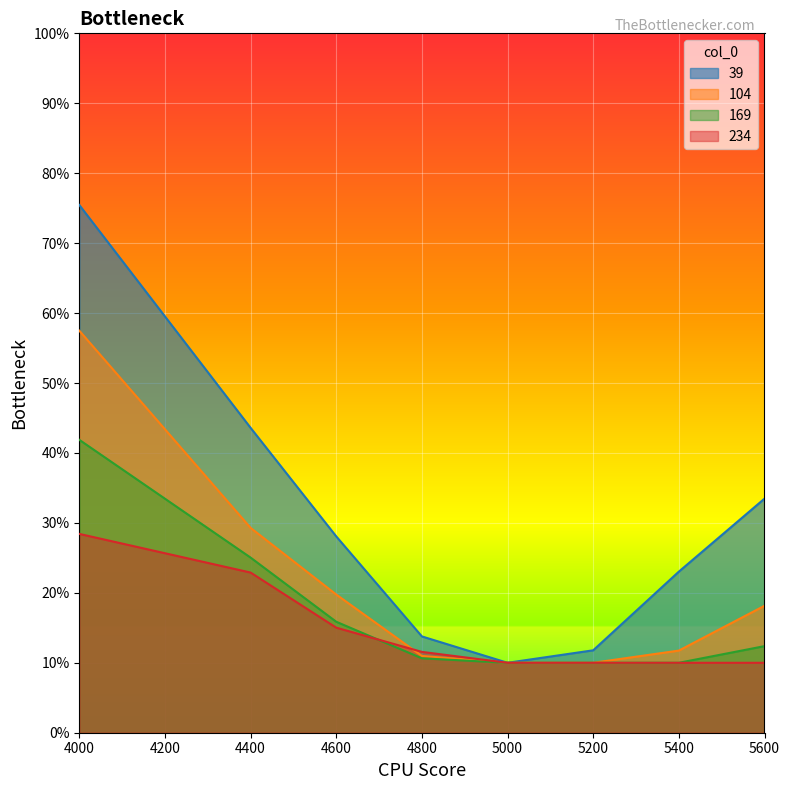

True or false: 39 and 169 intersect in this chart.

False